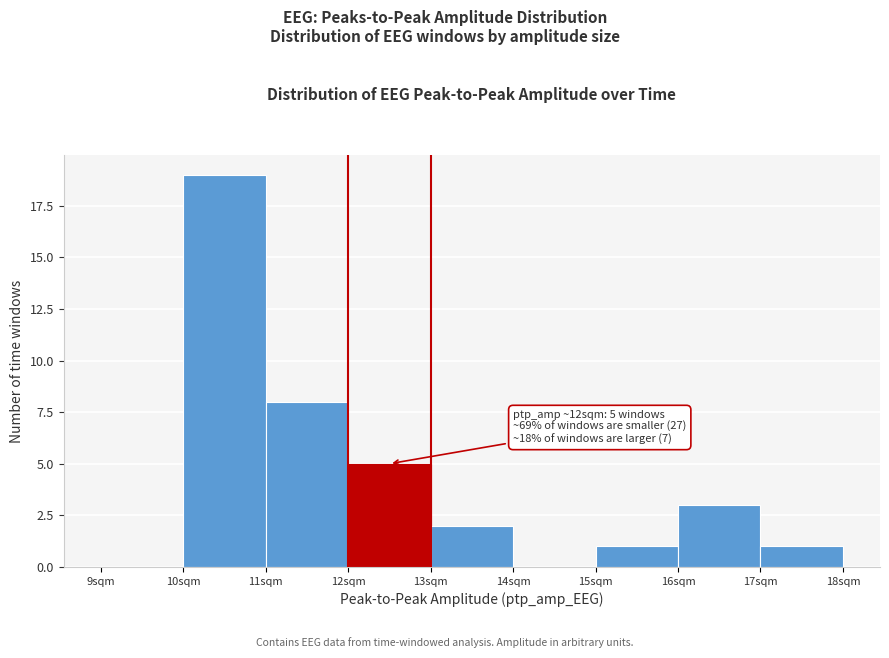

Which range on the x-axis has the tallest bar?

10 to 11